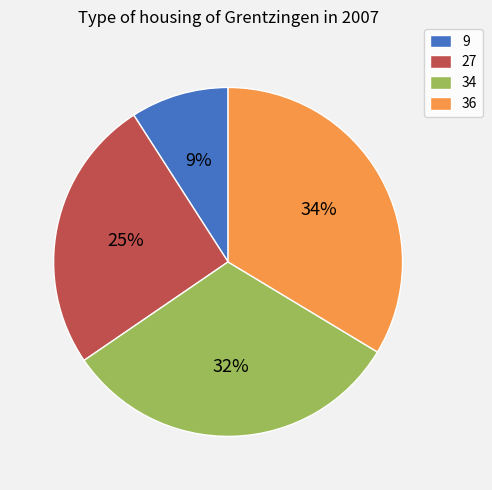

Between 9 and 27, which is larger?

27